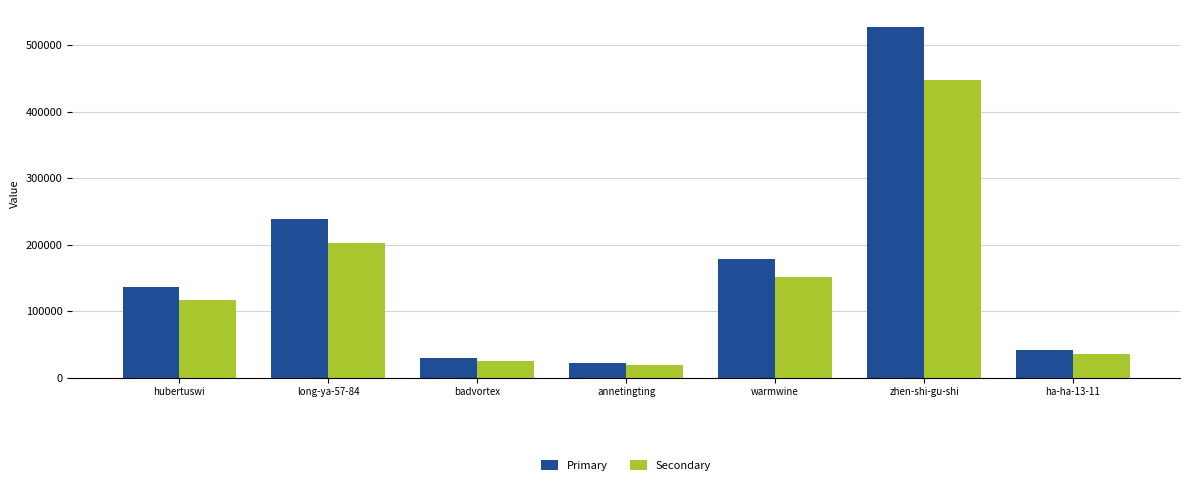

What is the sum of the Secondary values at warmwine and annetingting?

170078